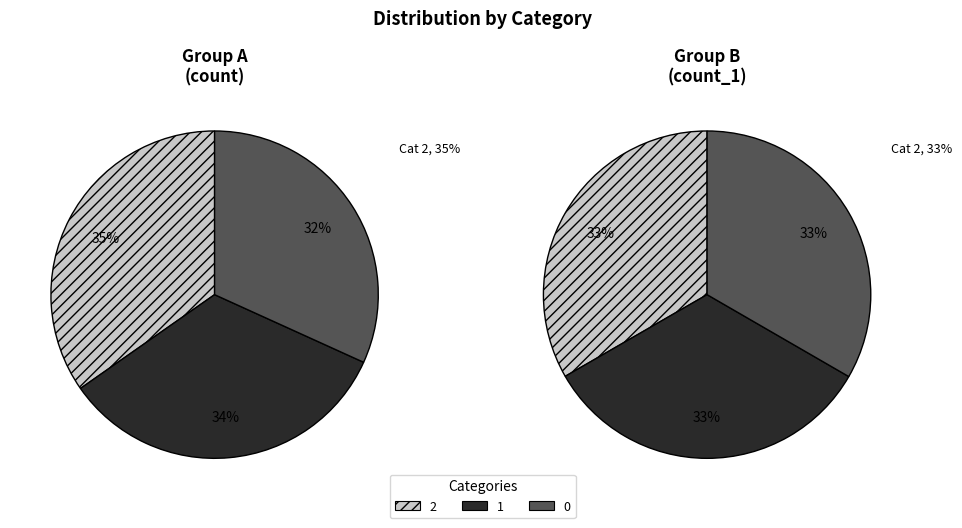

To the nearest percent, what portion does 0 represent?

33%